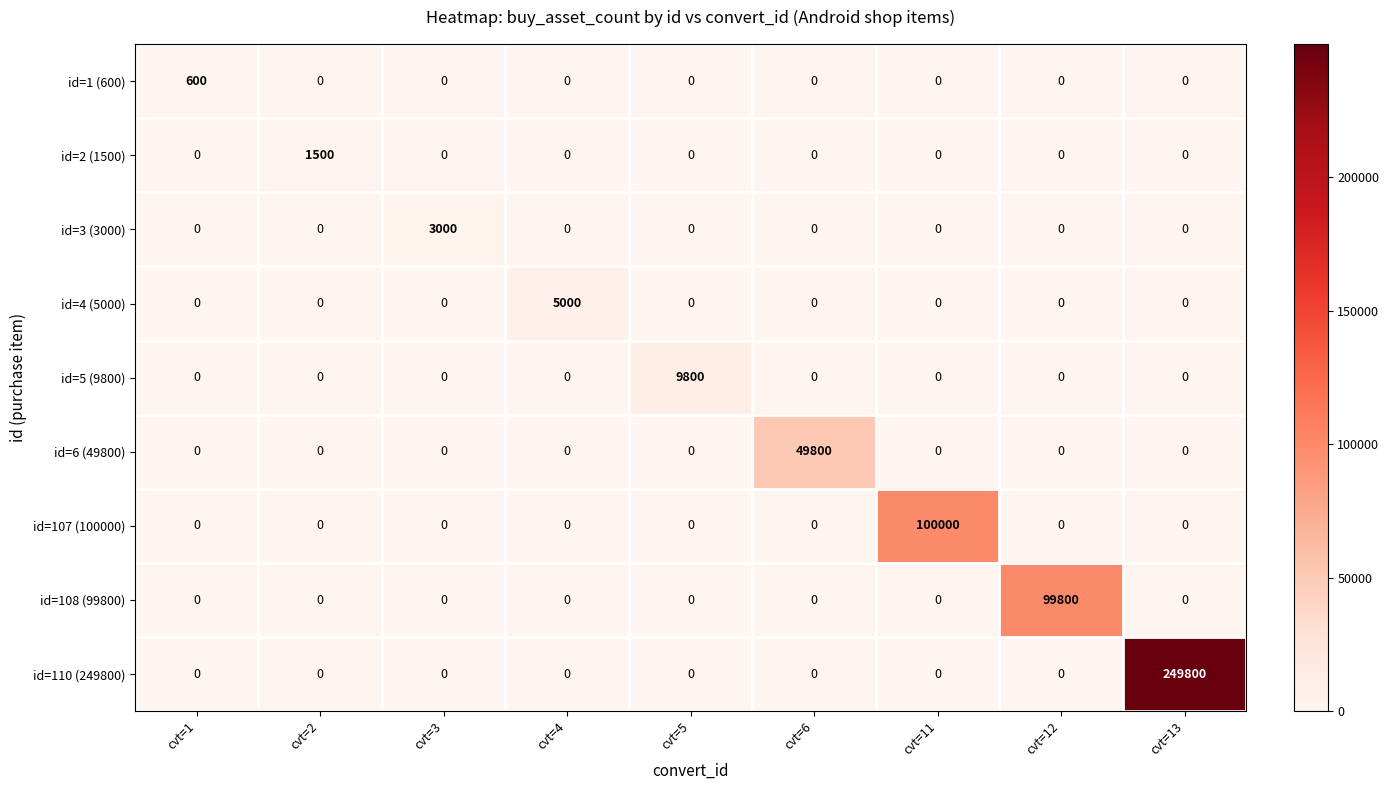

What is the average value of the id=3 (3000) series?

333